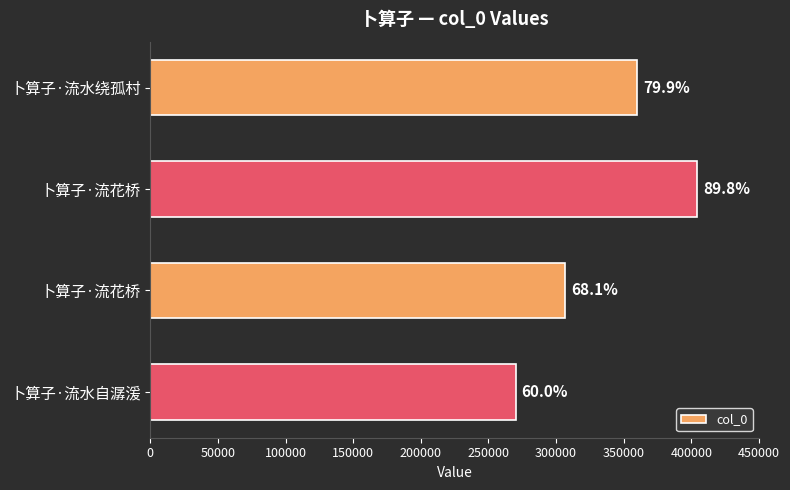

What is the sum of all values?

1340411